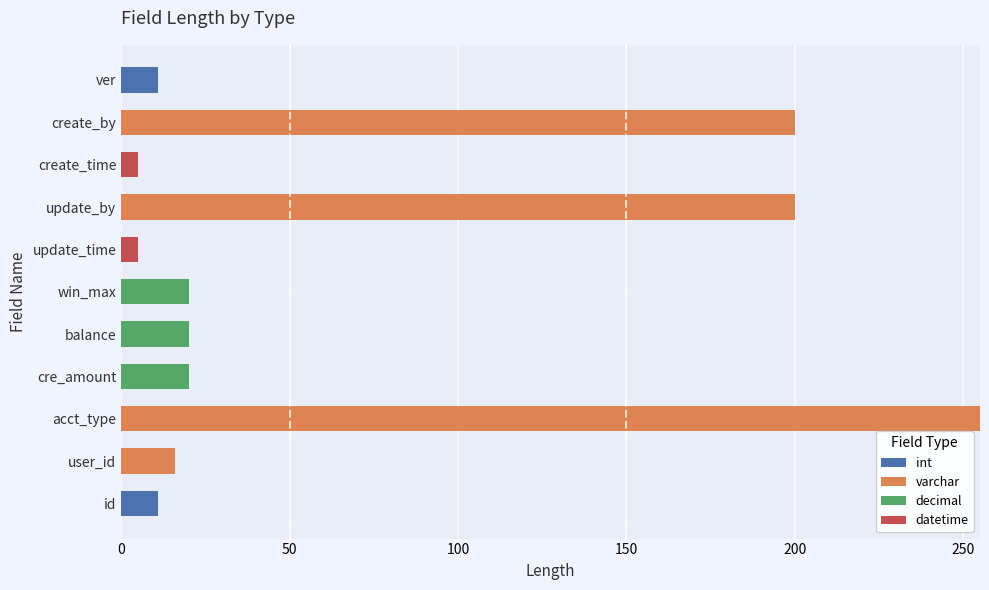

The int series shows 0 at update_time. True or false?

True